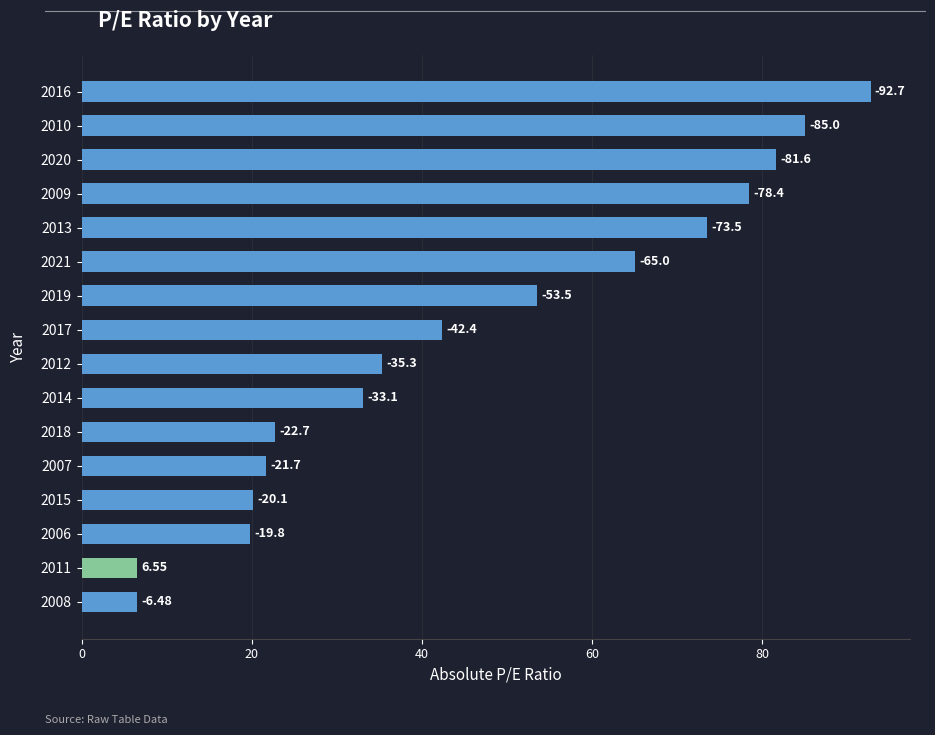

How many bars are there in total?

16